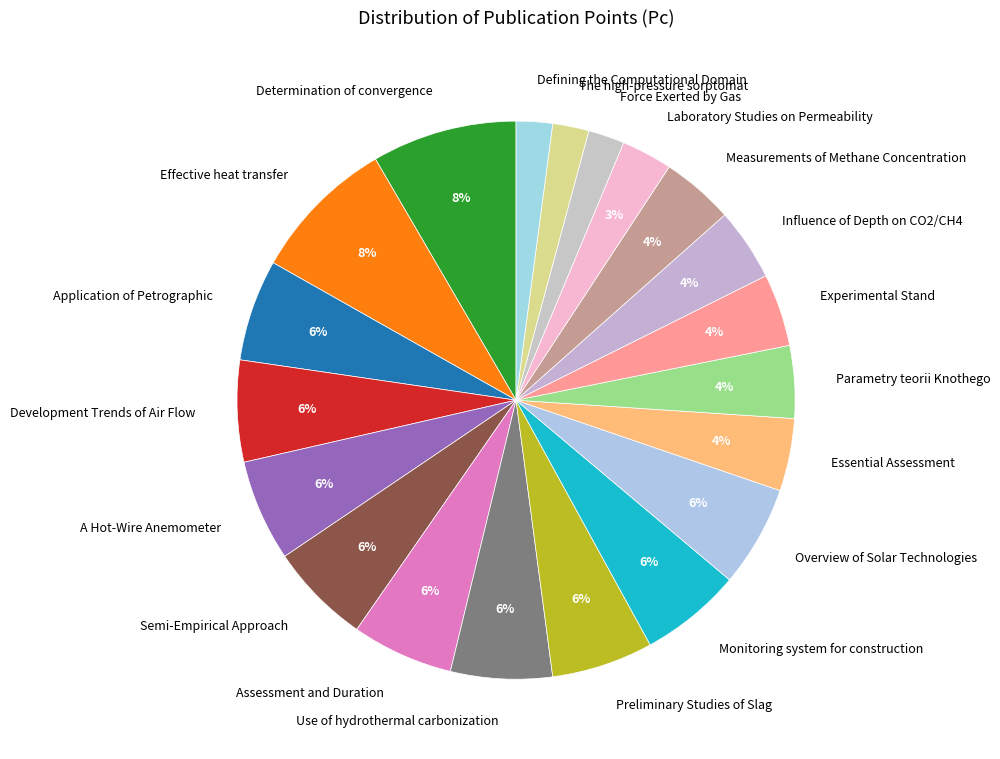

Is it true that Parametry teorii Knothego is 19% of the pie?

False